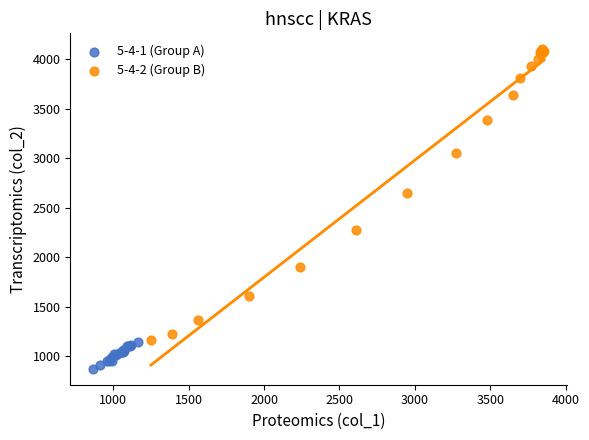

Which series contains the highest Y value?

5-4-2 (Group B)